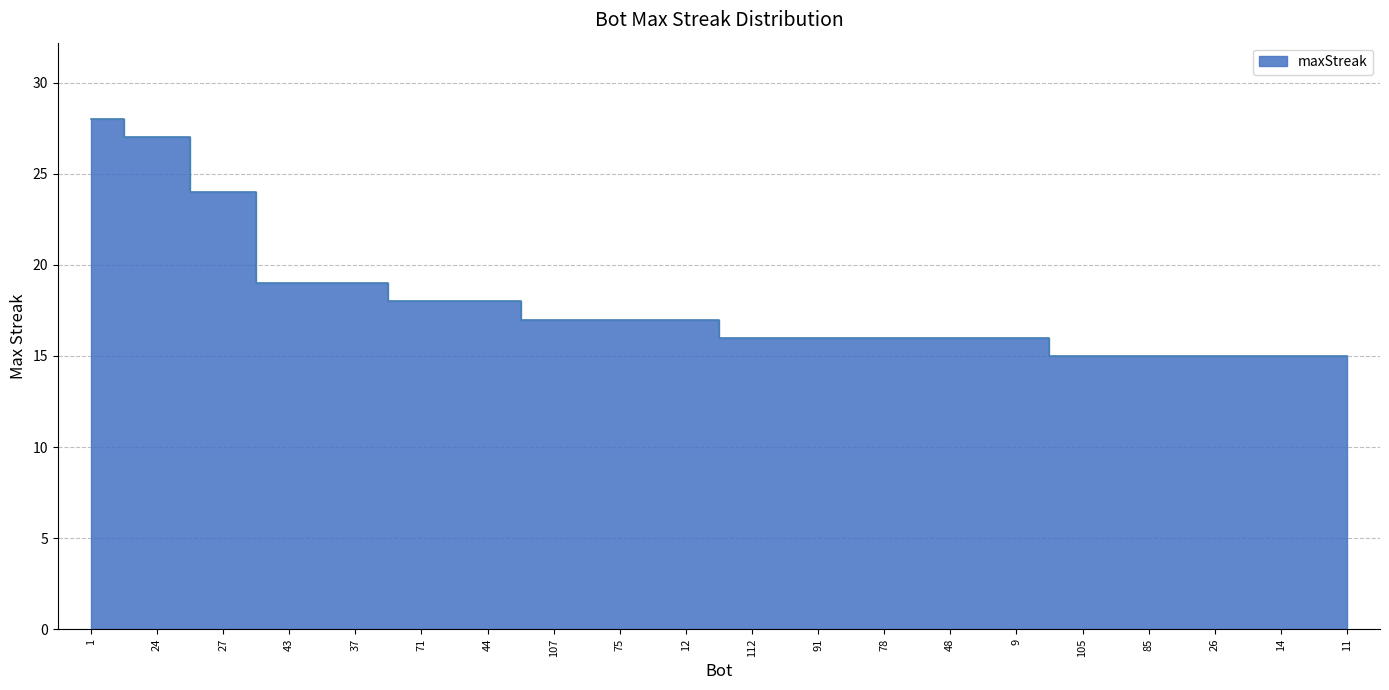

What is the label of the 8th point from the left?

107